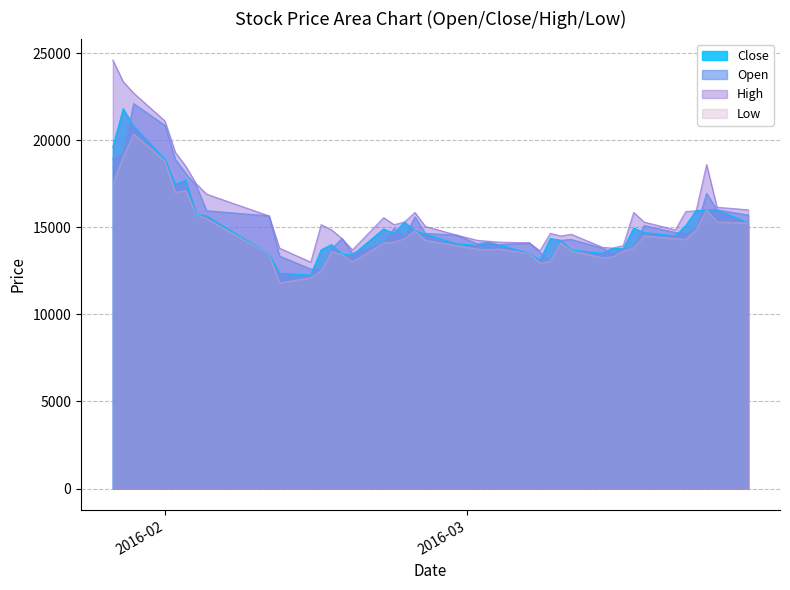

What is the lowest value of the Open series?

12600